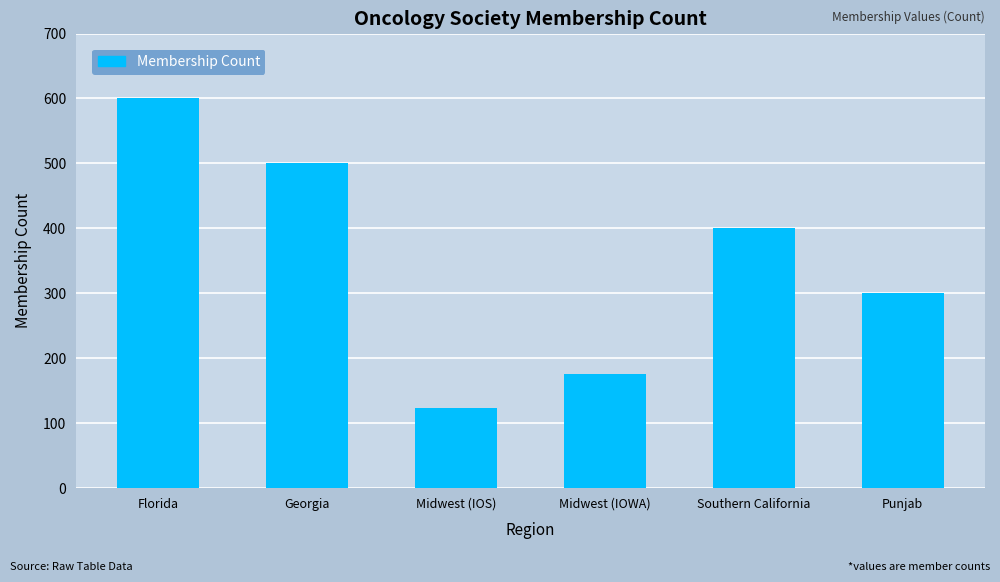

What is the approximate value at Southern California, to the nearest 5?

400